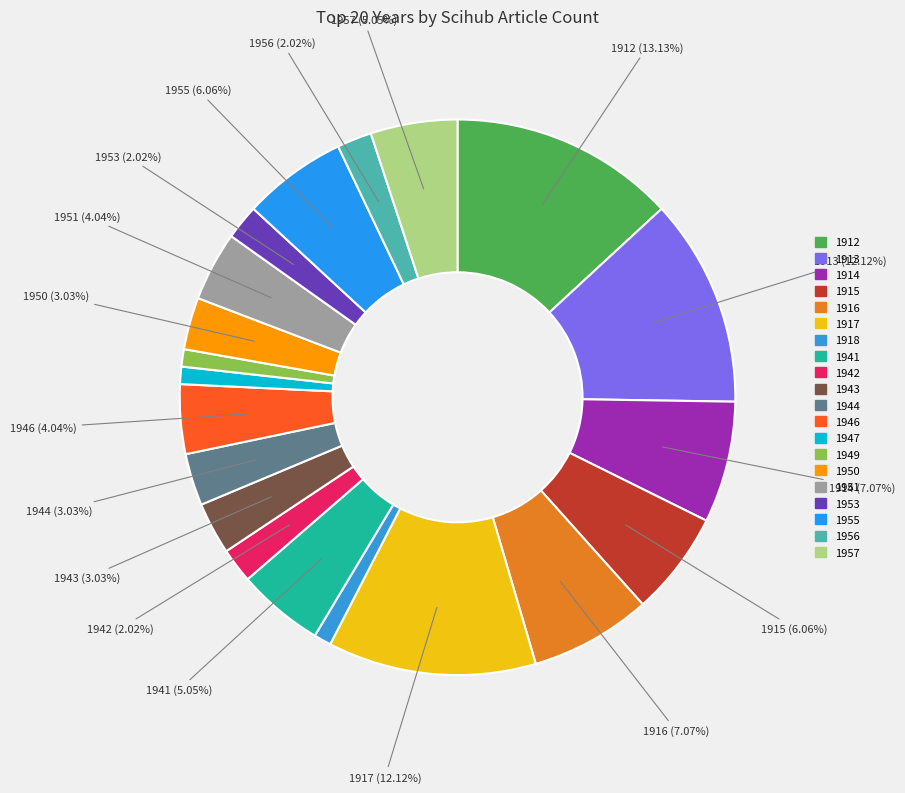

To the nearest percent, what is the difference between the 1914 and 1949 slice percentages?

6%